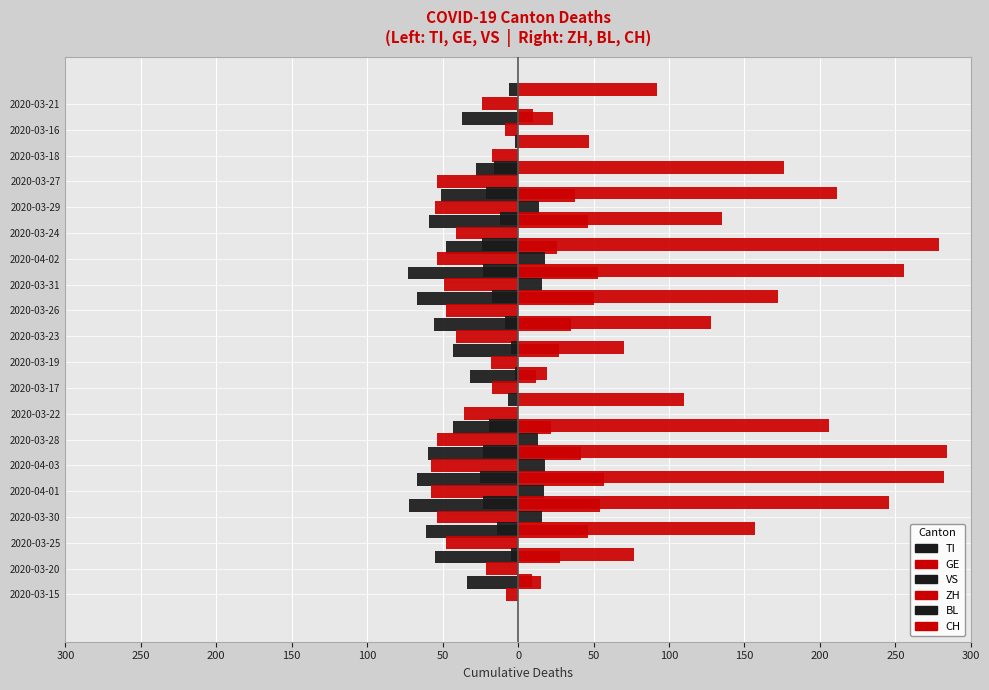

True or false: CH has a value of 194 at 2020-03-26.

False